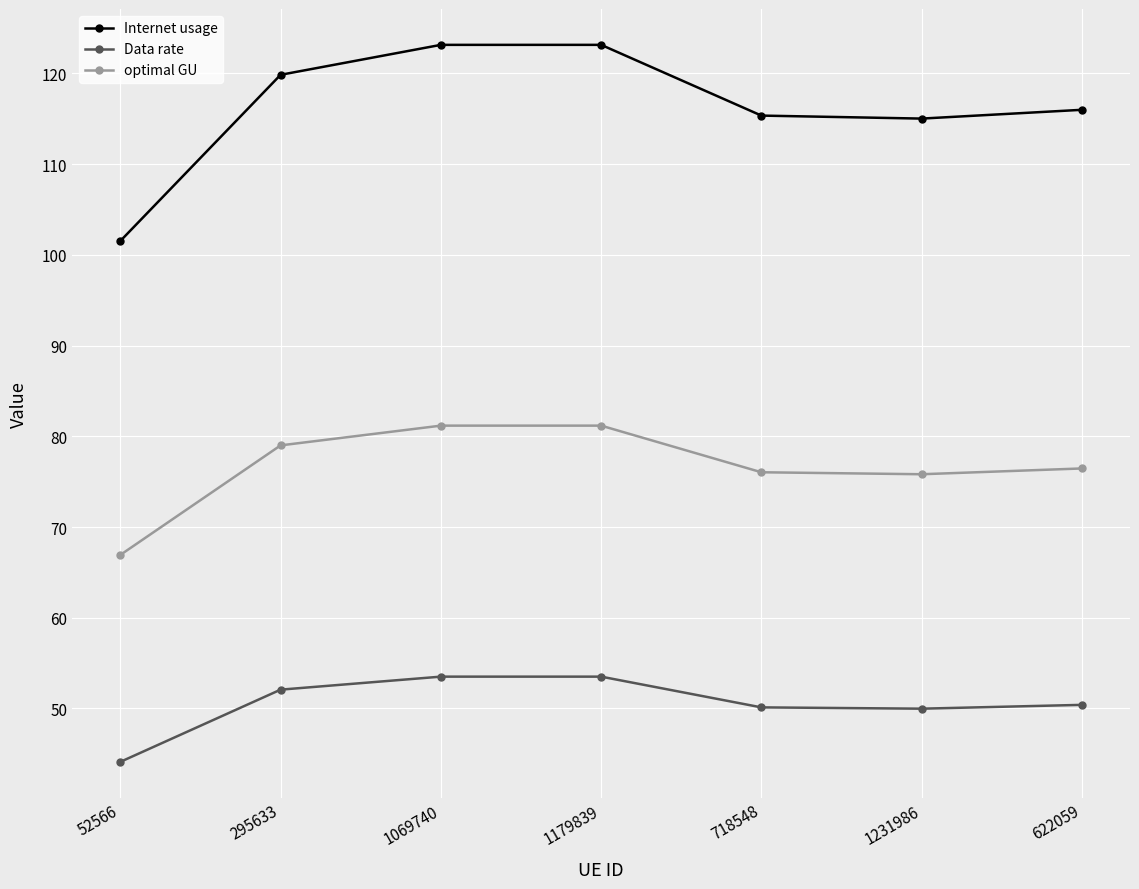

What is the spread (max minus min) of values at 295633?

67.8